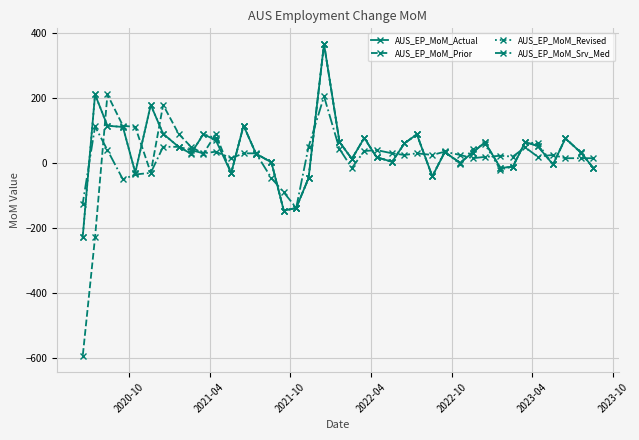

What is the greatest value displayed?

366.1